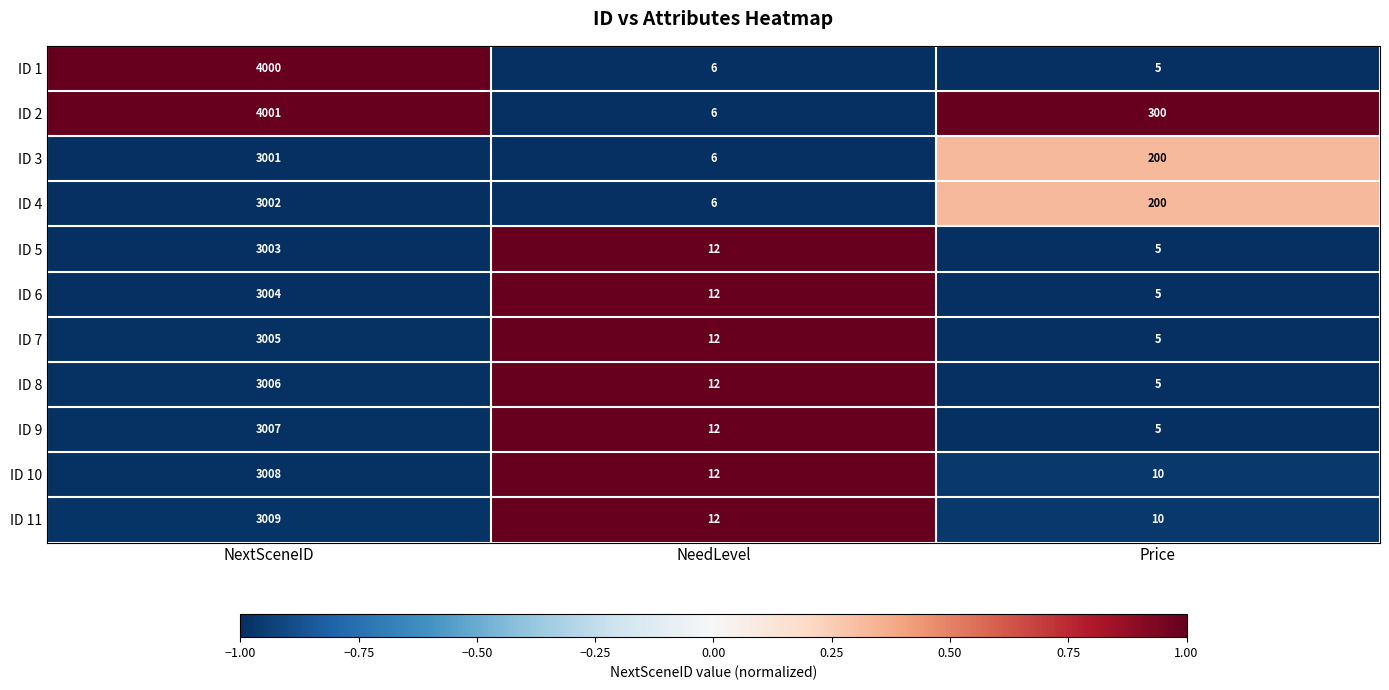

True or false: ID 9 has a value of 5 at Price.

True